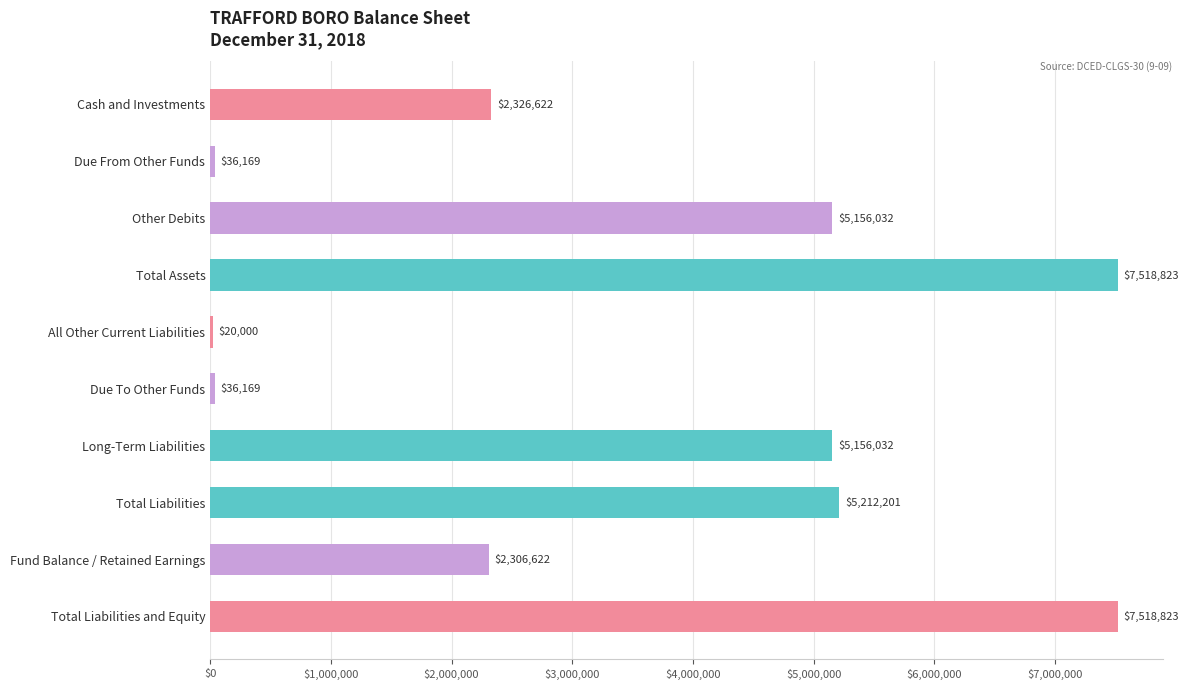

What is the sum of the values at Long-Term Liabilities and Other Debits?

10312064